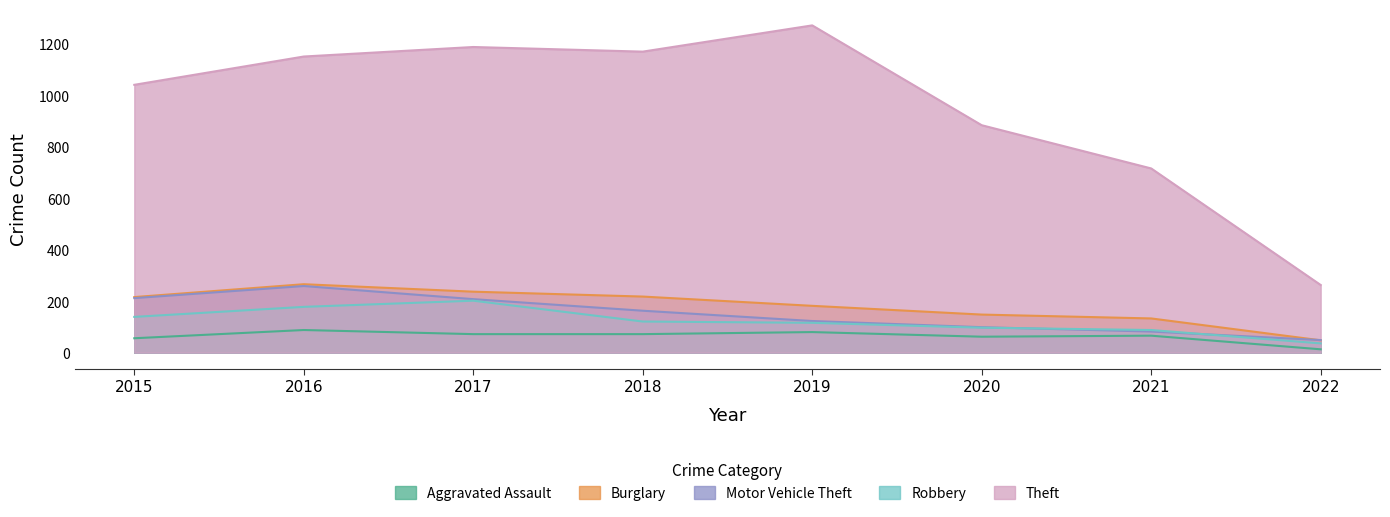

What is the sum of all Aggravated Assault values?

509